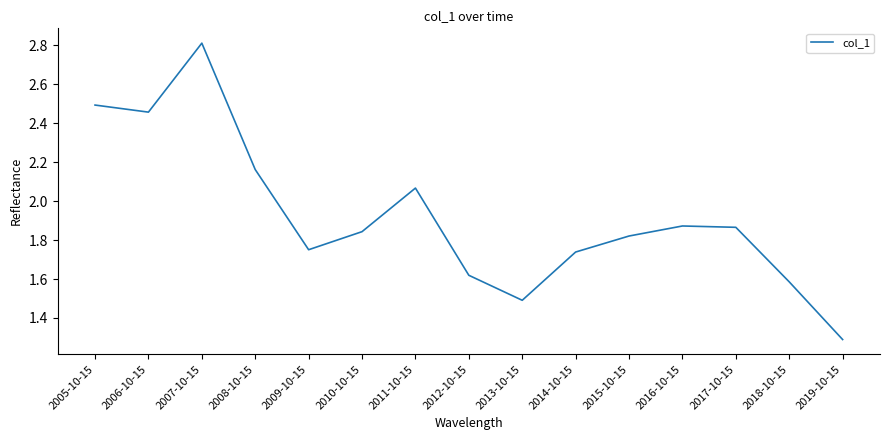

What is the minimum value shown in the chart?

1.3